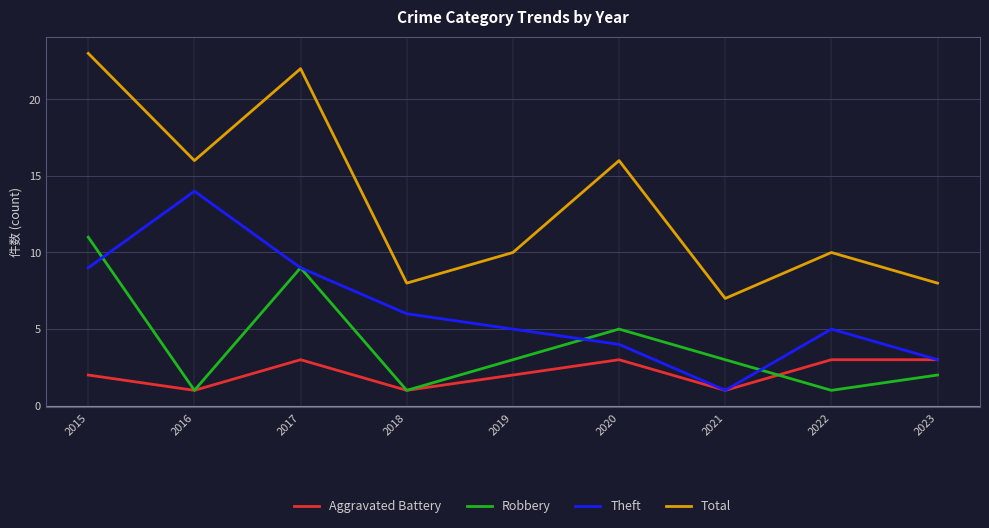

Does the chart have visible grid lines?

Yes